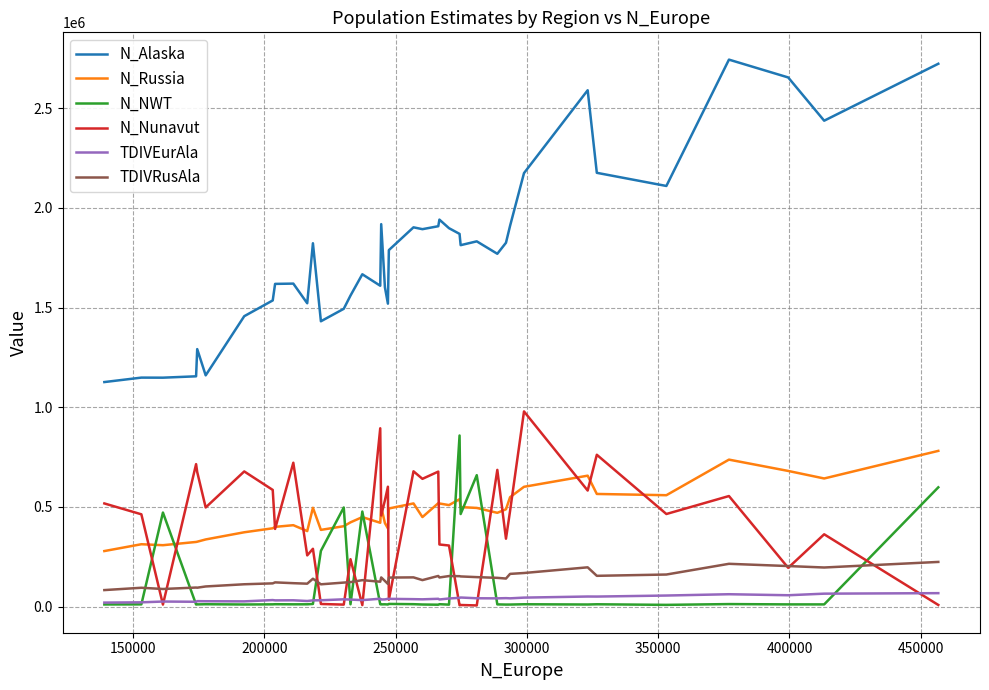

Which series has the widest spread of values?

N_Alaska